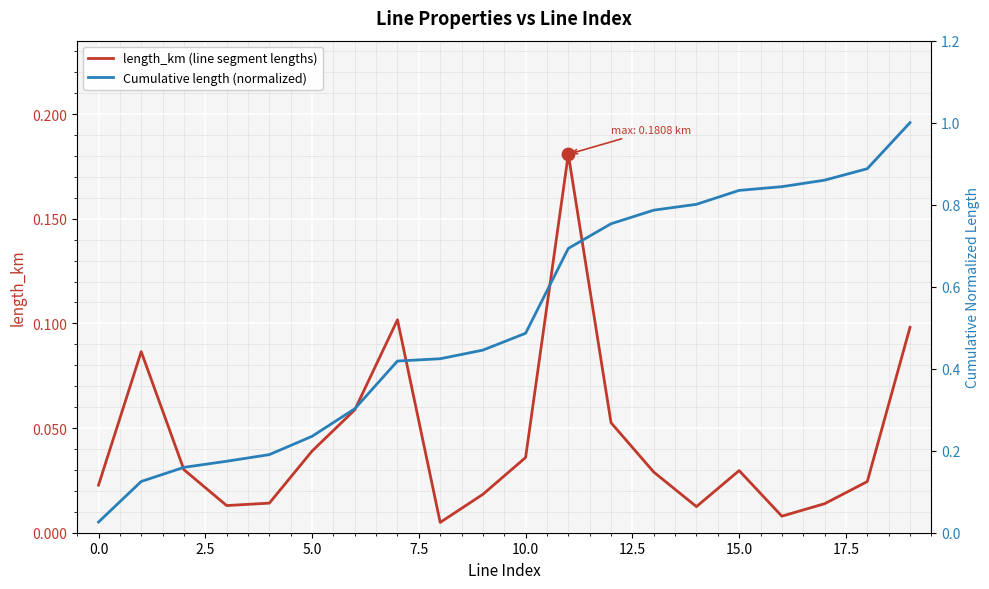

Which series reaches the minimum Y coordinate?

length_km (line segment lengths)